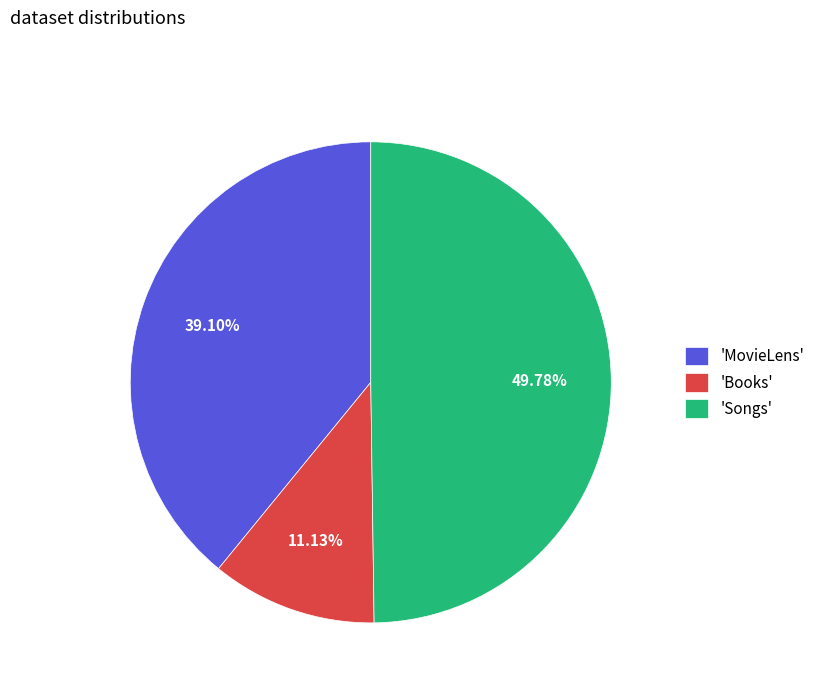

What is the largest slice in the pie chart?

'Songs'